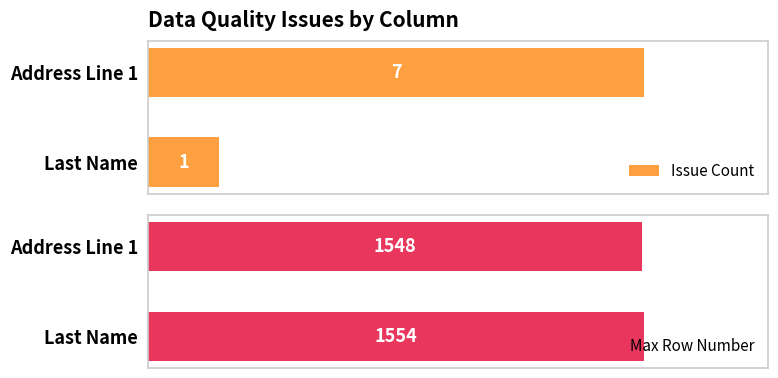

List the labels in order of Max Row Number value, smallest first.

Address Line 1, Last Name